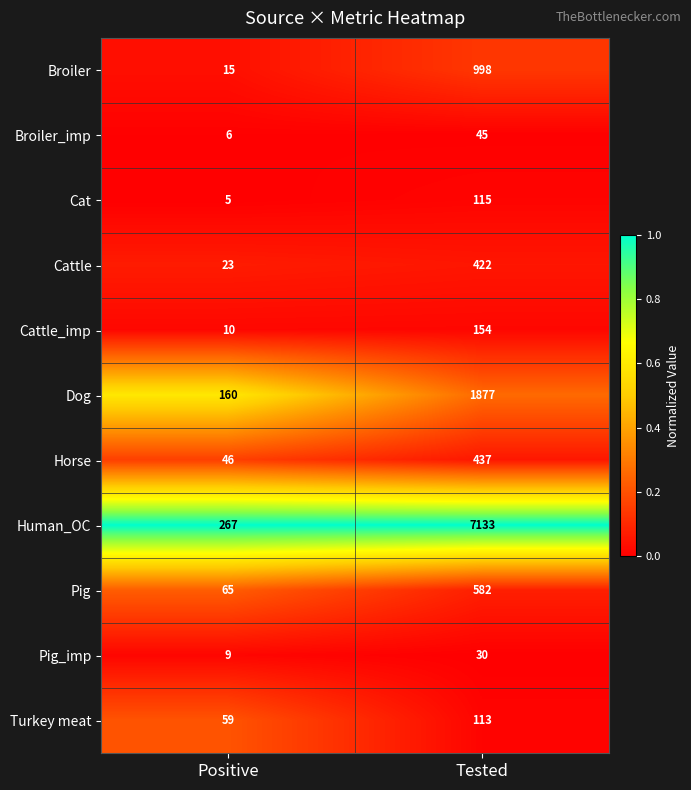

What is the total value across all series at Tested?

11906